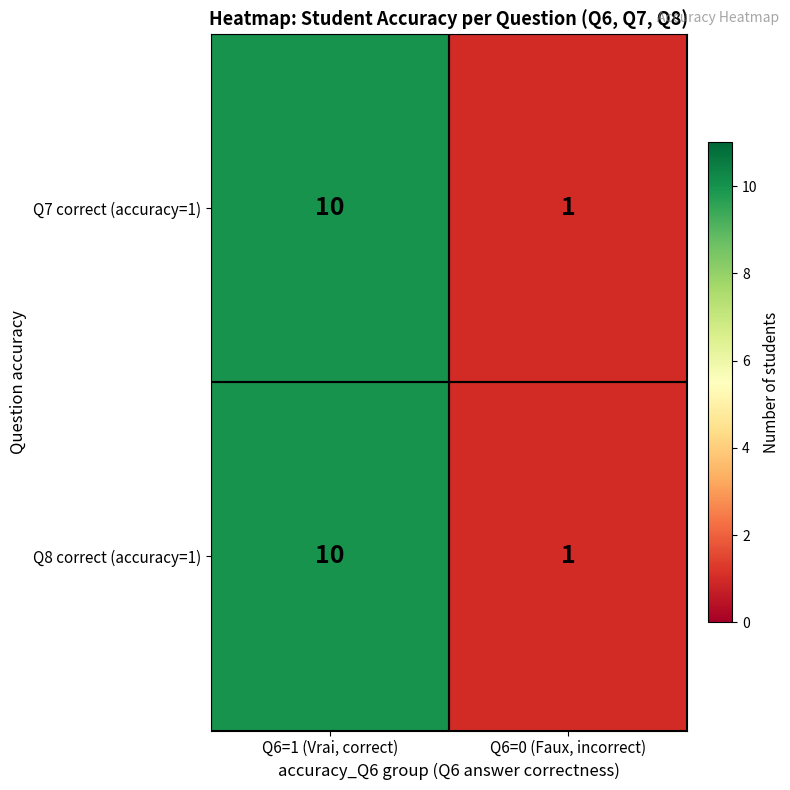

Is it true that Q8 correct (accuracy=1) equals 7 at Q6=1 (Vrai, correct)?

False